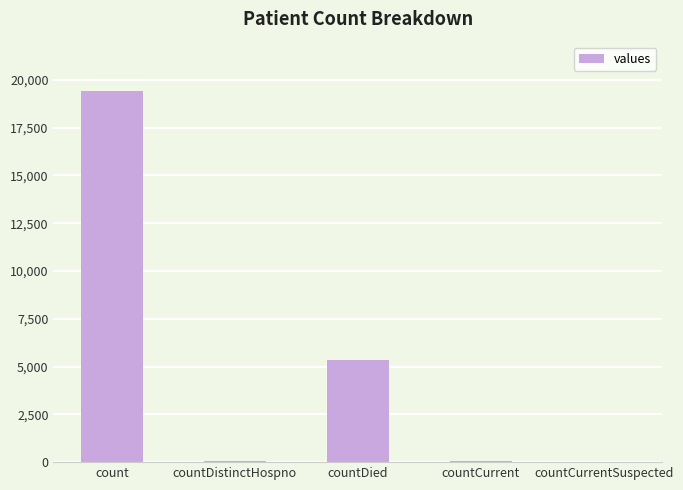

Is it true that the value at countDied is 5357?

True